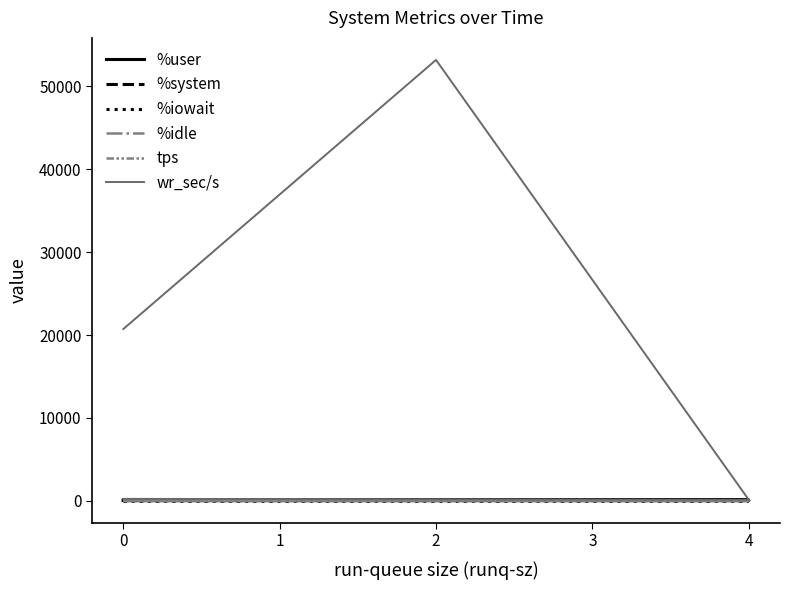

True or false: %system and %idle intersect in this chart.

False